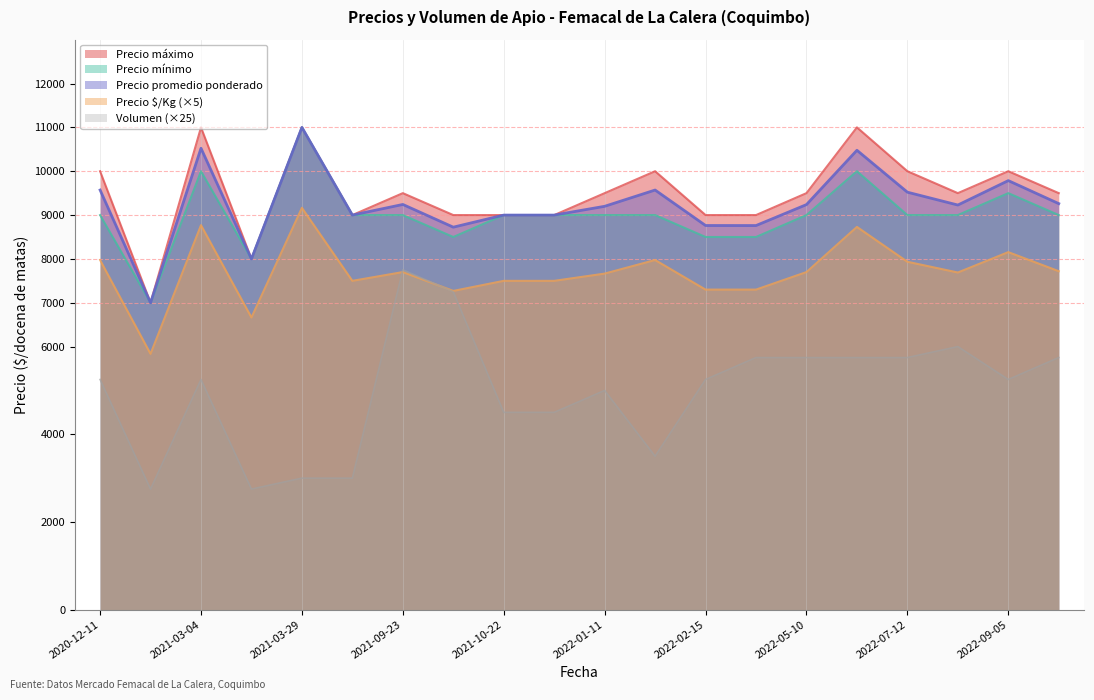

How many data points in Volumen are less than 210?

8